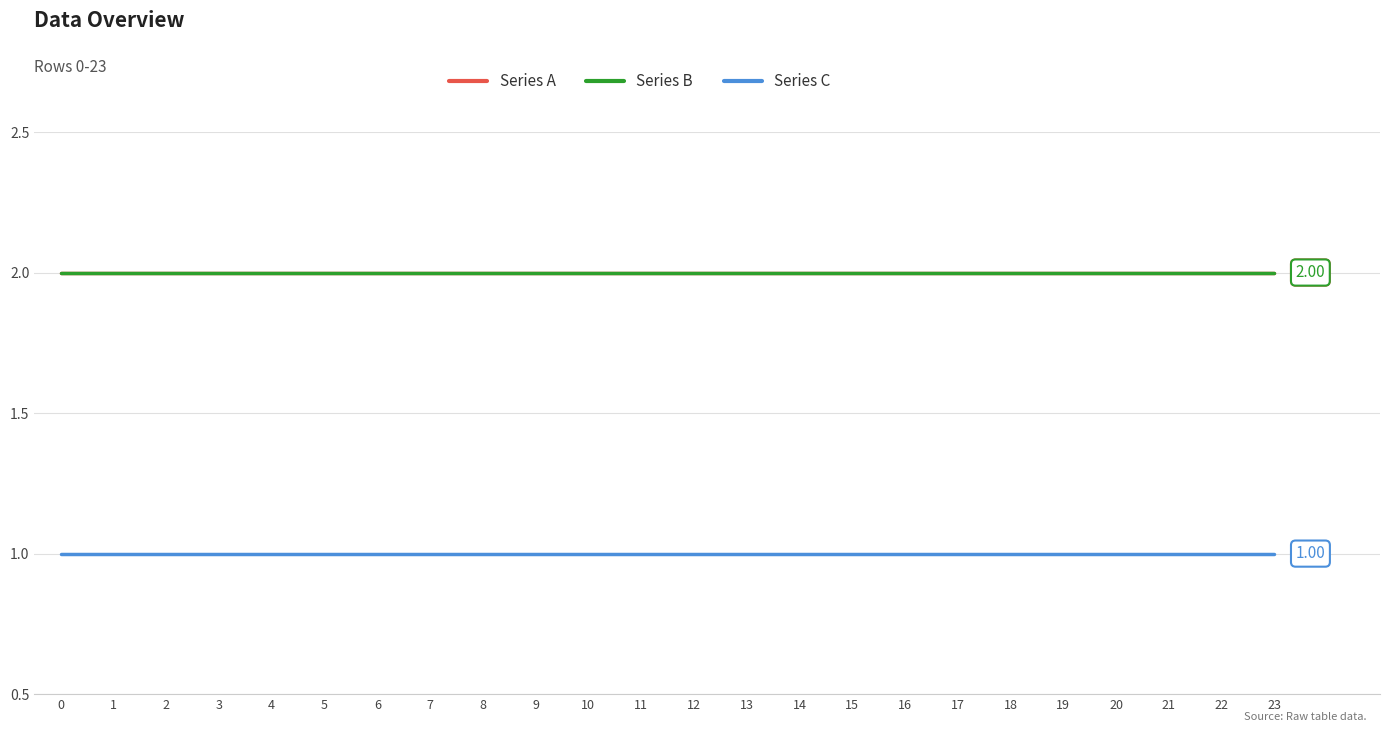

List the series in order of their peak value, lowest first.

Series C, Series A, Series B